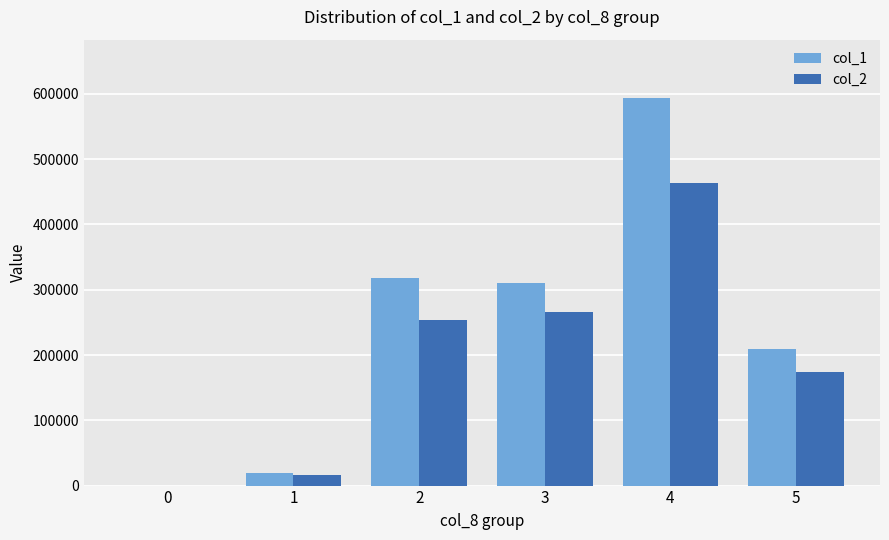

The col_1 series shows 318000 at 2. True or false?

True